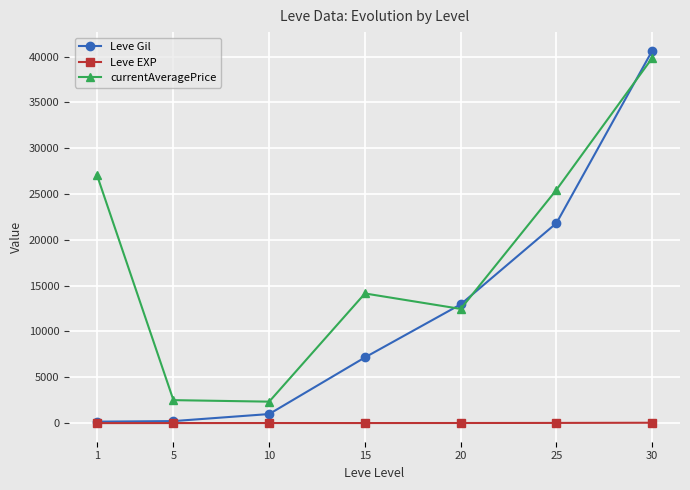

Which category has the highest value across all series?

30